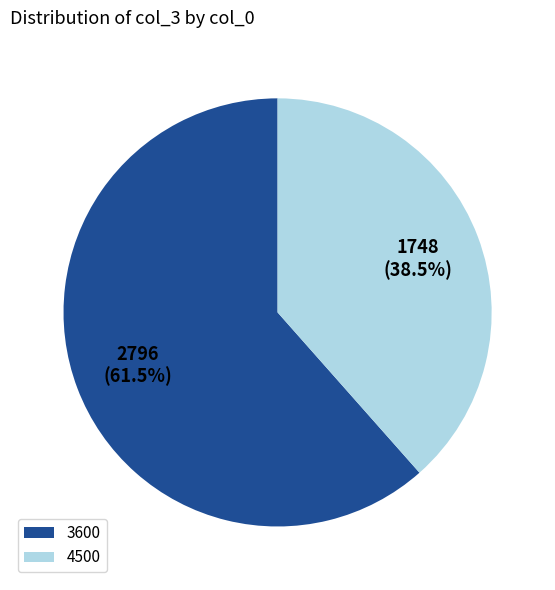

The 4500 slice represents 51% of the pie. True or false?

False